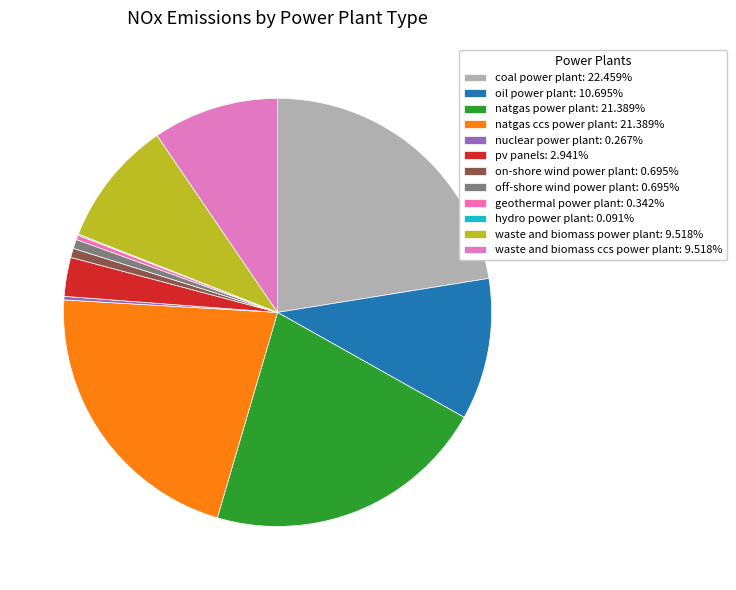

The waste and biomass ccs power plant slice represents 1% of the pie. True or false?

False